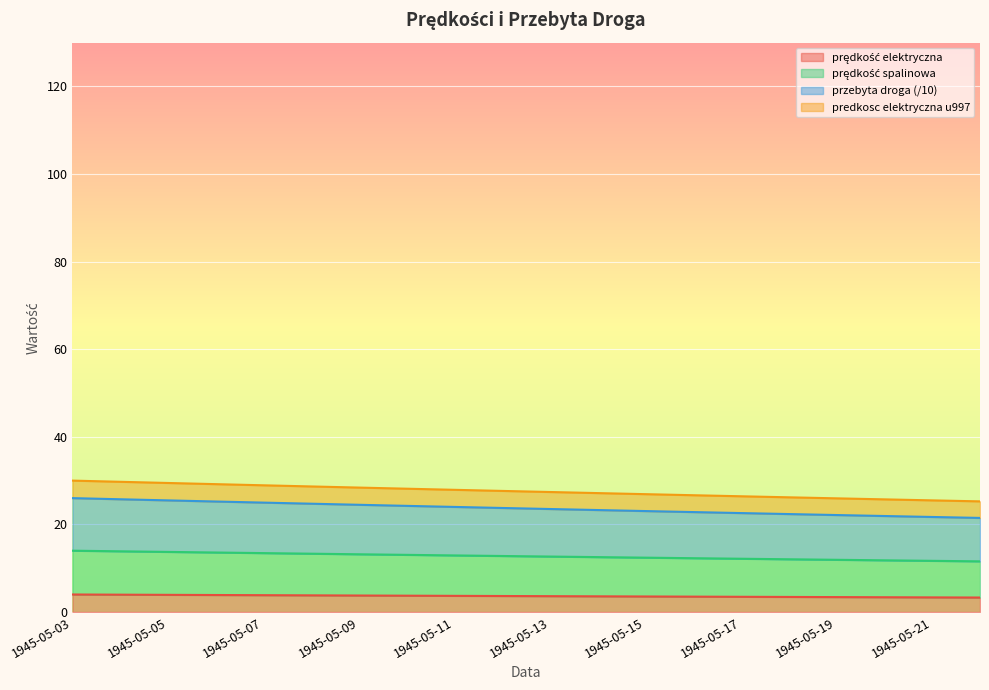

Which series has the largest total across all categories?

predkosc elektryczna u997